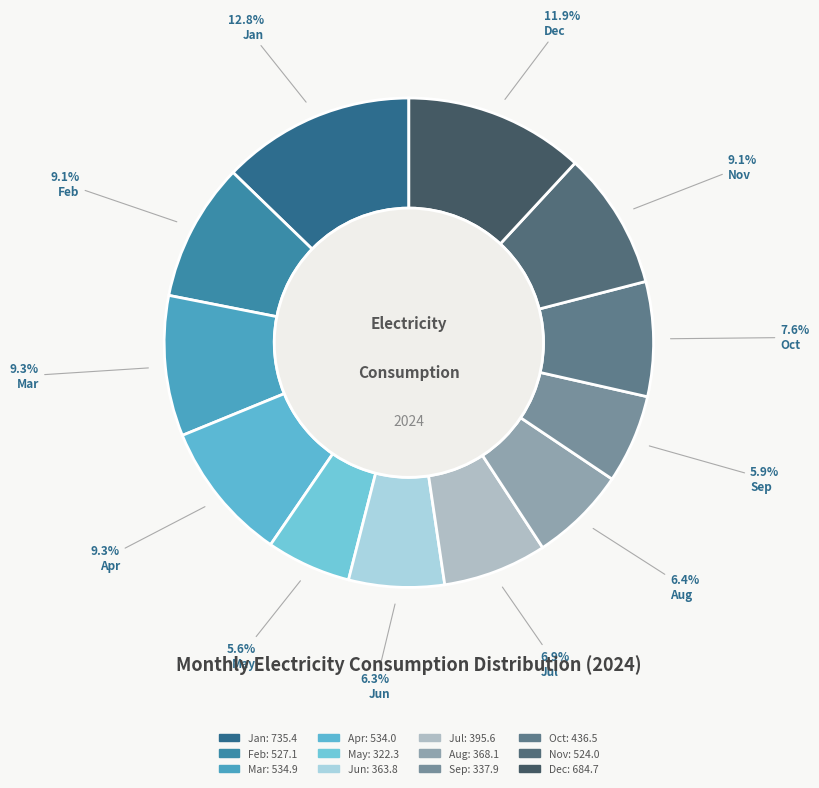

How many segments does this pie chart have?

12